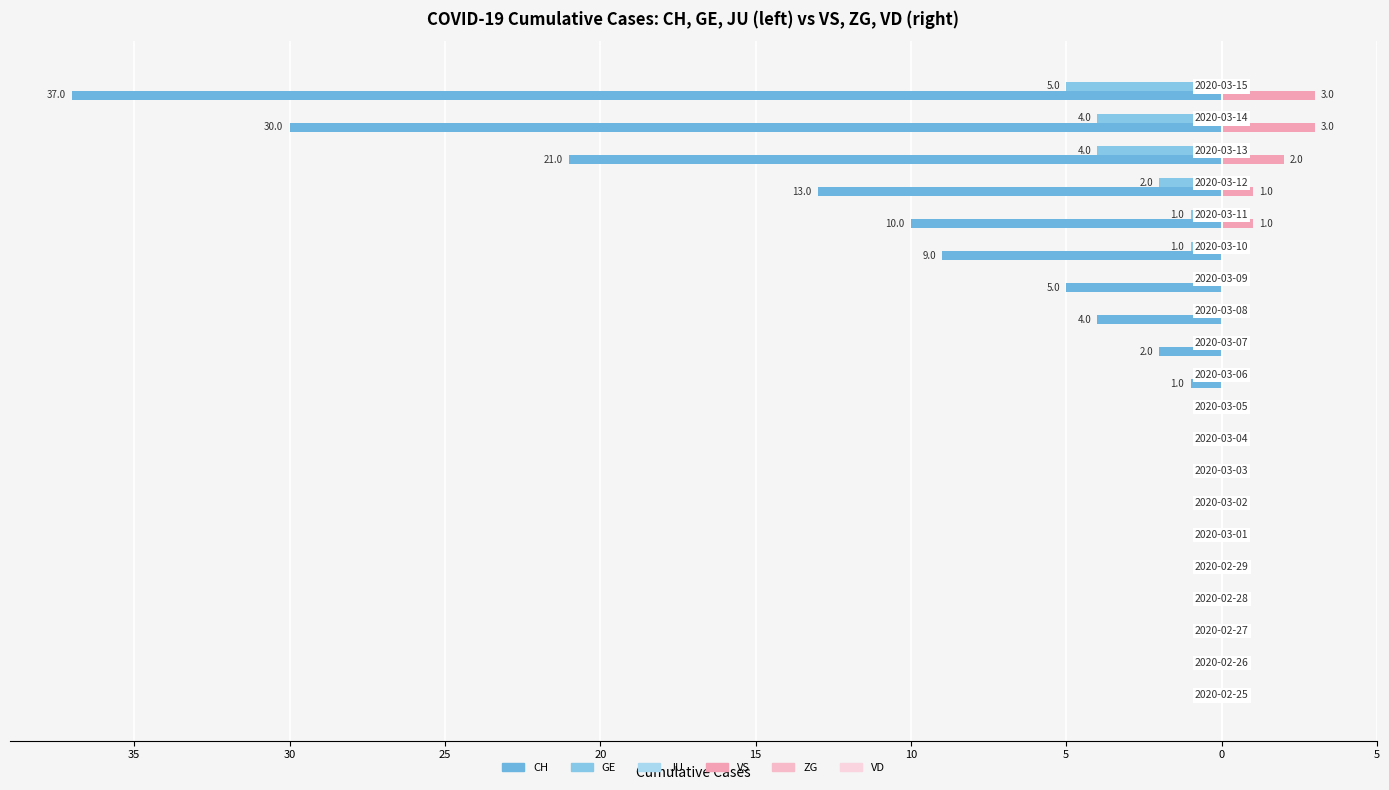

Does the chart contain any negative values?

Yes